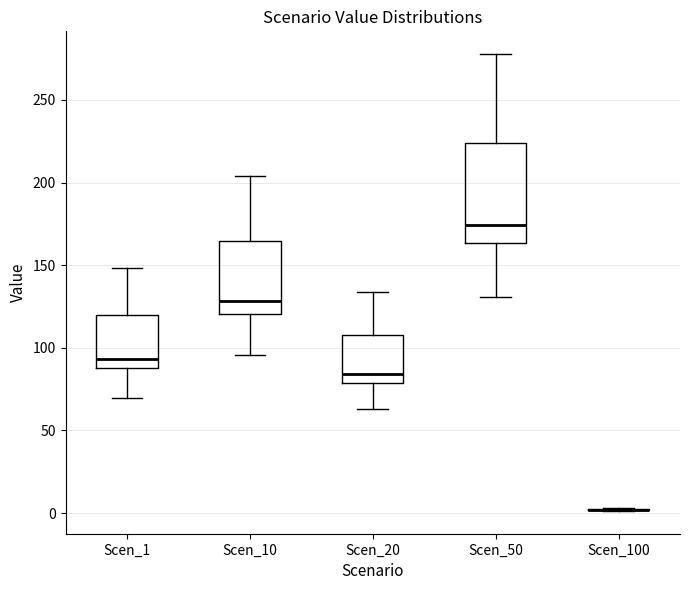

Reading left to right, read every box against the y-axis: the position of its median line, the range the box covers, and the ends of its whiskers. The values are not printed on the chart, so give them approximately, as read against the axis.

Scen_1: median 95, box 90 to 120, whiskers 70 to 150
Scen_10: median 130, box 120 to 165, whiskers 95 to 205
Scen_20: median 85, box 80 to 110, whiskers 65 to 135
Scen_50: median 175, box 165 to 225, whiskers 130 to 280
Scen_100: box collapsed to a line at 0, whiskers 0 to 5